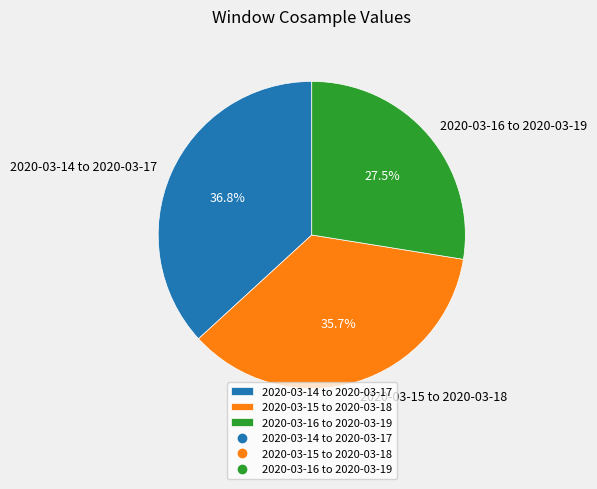

Approximately how many times larger is the value at 2020-03-16 to 2020-03-19 compared to 2020-03-15 to 2020-03-18?

0.8